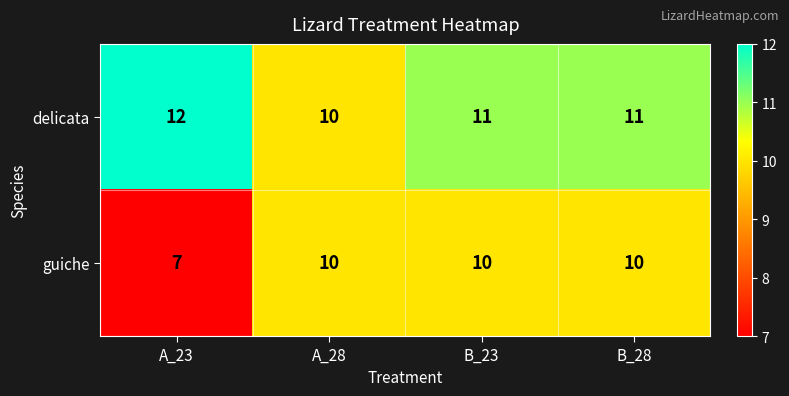

What is the total value across all series at B_23?

21